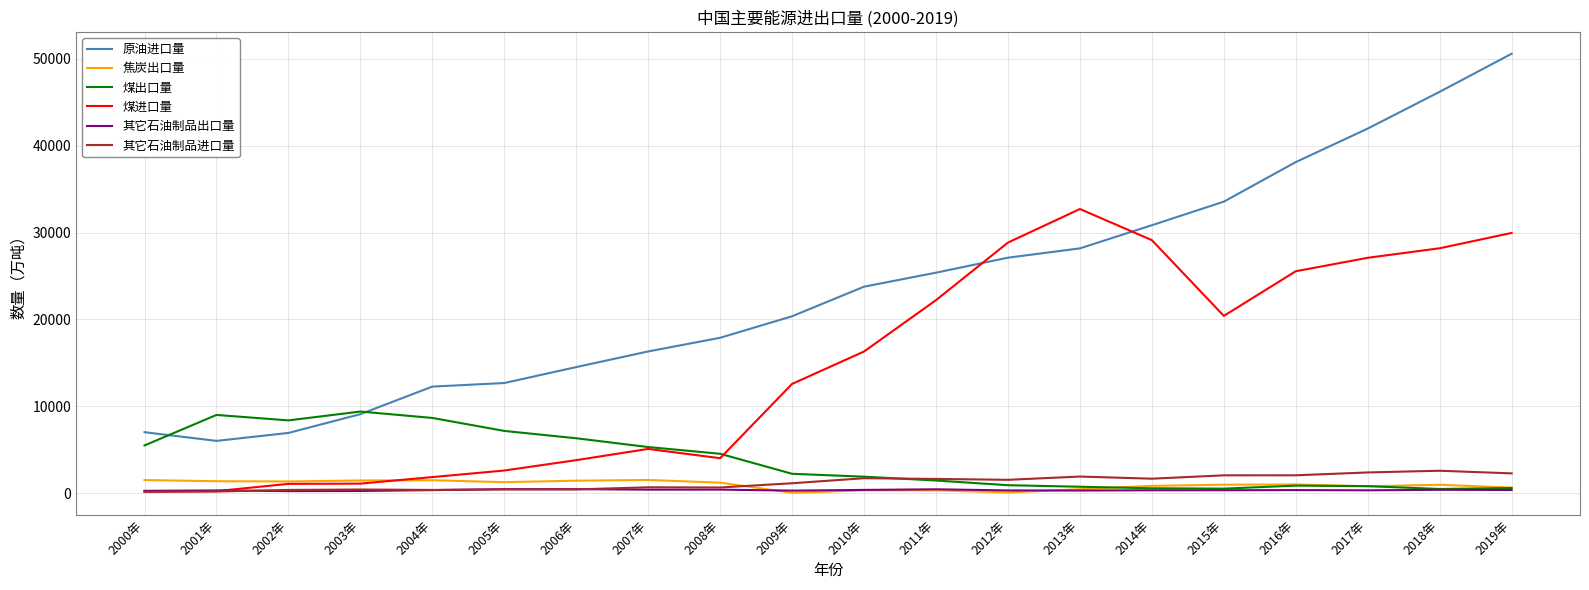

Which series has the widest spread of values?

原油进口量